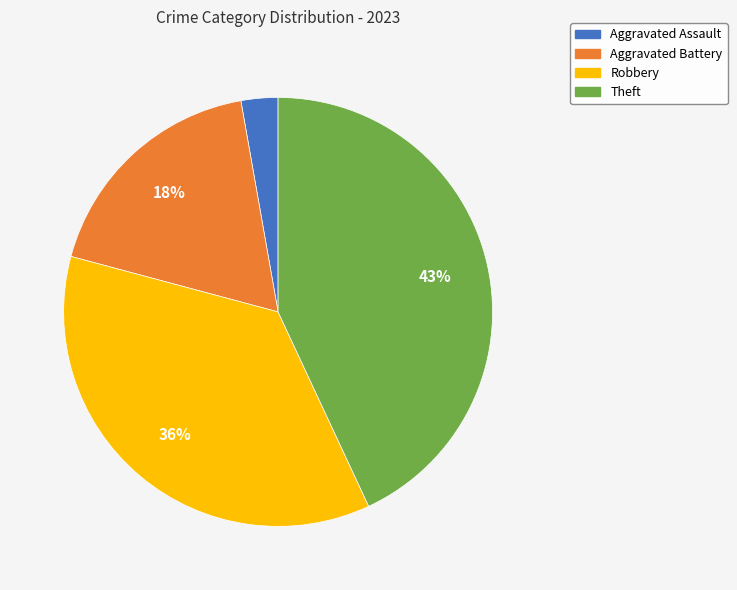

Do Aggravated Battery and Aggravated Assault together represent more than half of the pie?

No